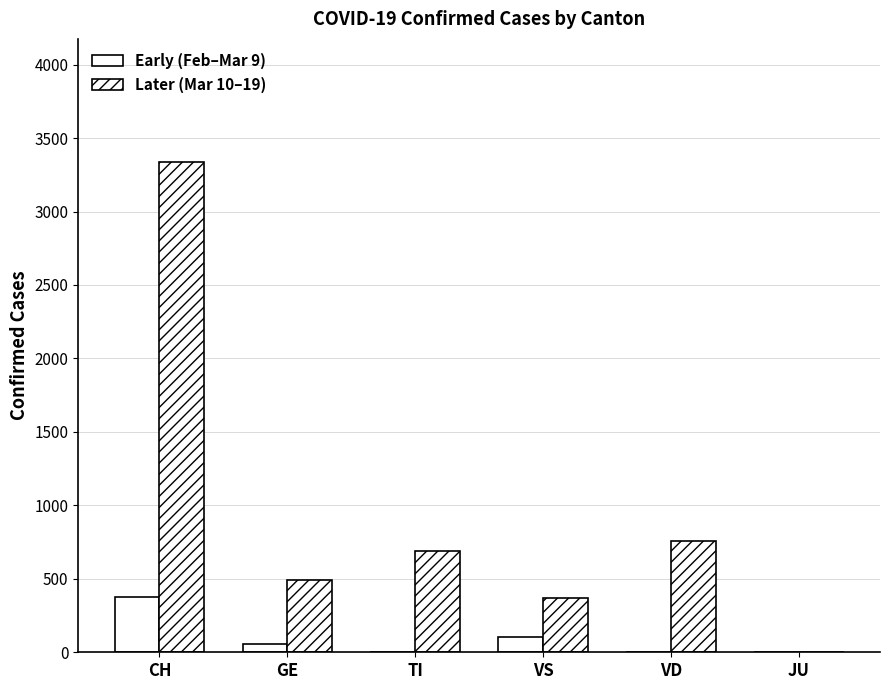

How many groups of bars are there?

6